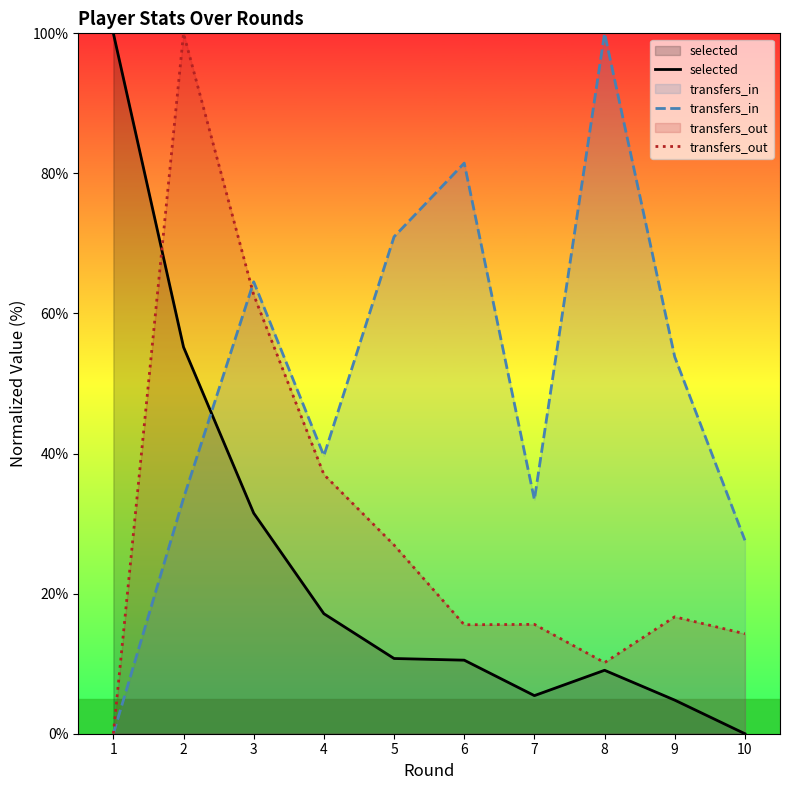

True or false: selected has more than 2 interior local peaks.

False